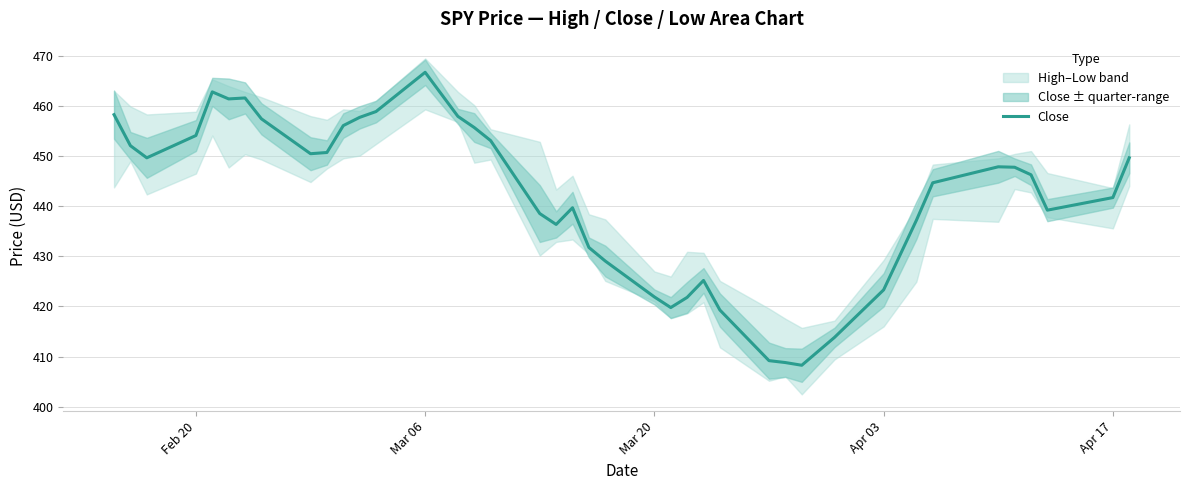

Reading left to right, list all the values displayed in this chart.

458.2	452.1	449.6	454.1	462.8	461.4	461.6	457.4	450.5	450.7	456.1	457.7	458.9	466.7	457.9	455.7	453.1	438.5	436.4	439.7	431.8	429.1	421.9	419.8	421.8	425.2	419.3	409.2	408.8	408.3	413.8	423.3	437.2	444.7	447.9	447.8	446.3	439.2	441.7	449.6